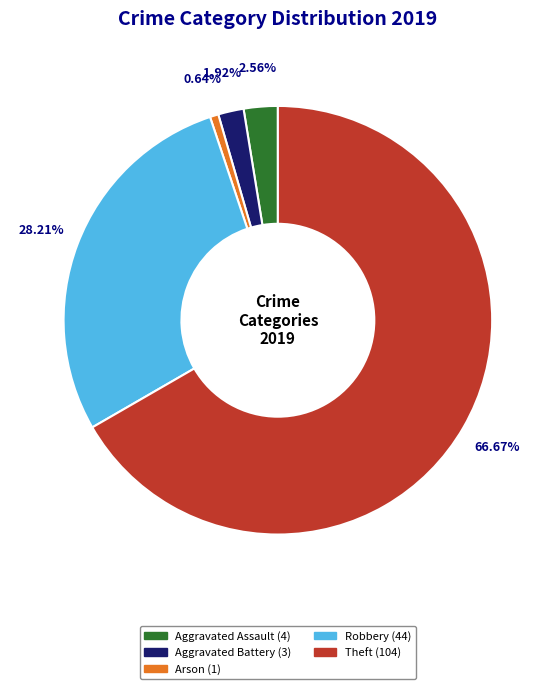

How many segments does this pie chart have?

5